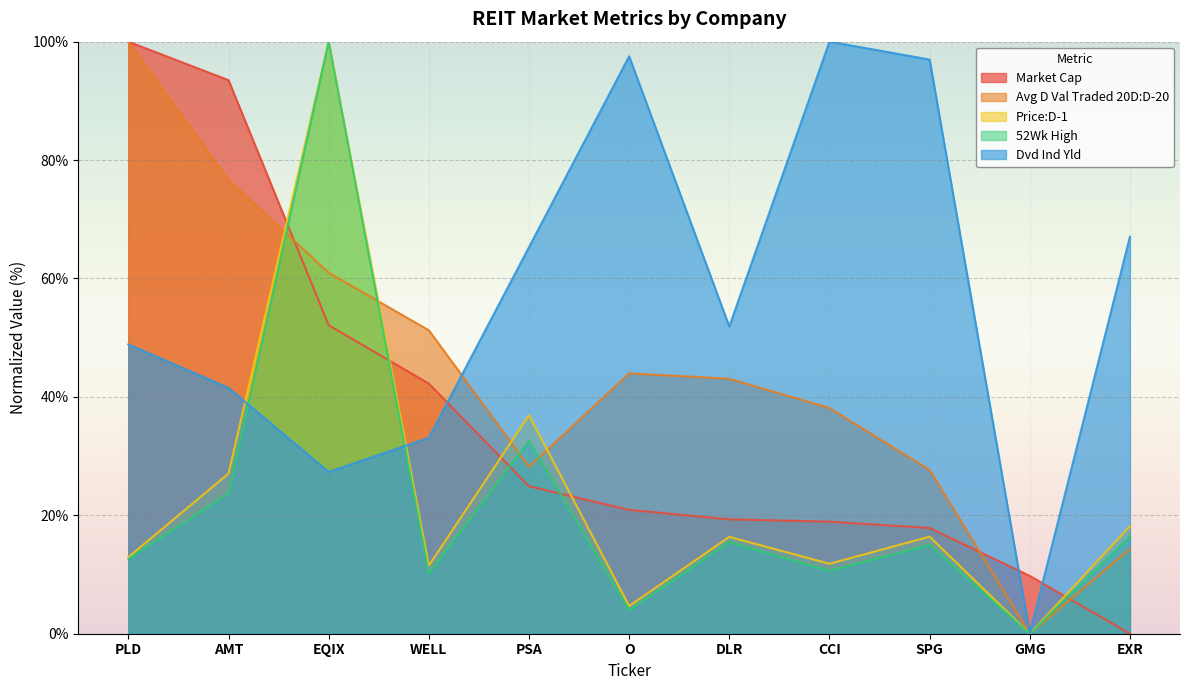

Rank the series by their maximum value, from highest to lowest.

Market Cap, Avg D Val Traded 20D:D-20, Price:D-1, 52Wk High, Dvd Ind Yld